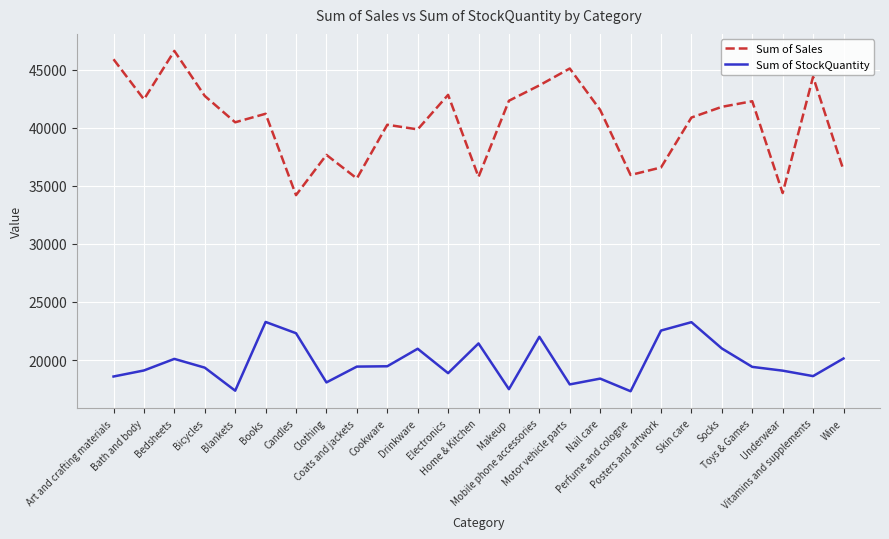

How many distinct data groups are displayed?

2